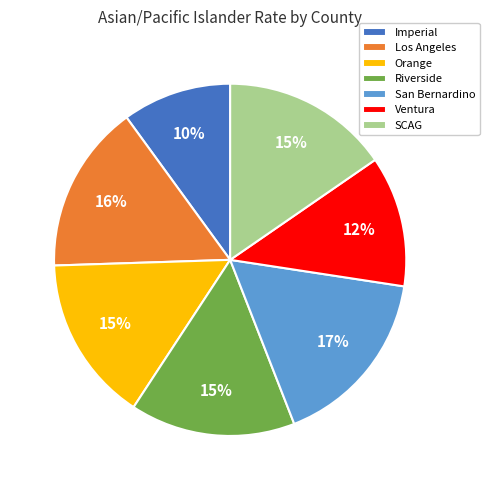

Does Imperial represent more than half of the total?

No